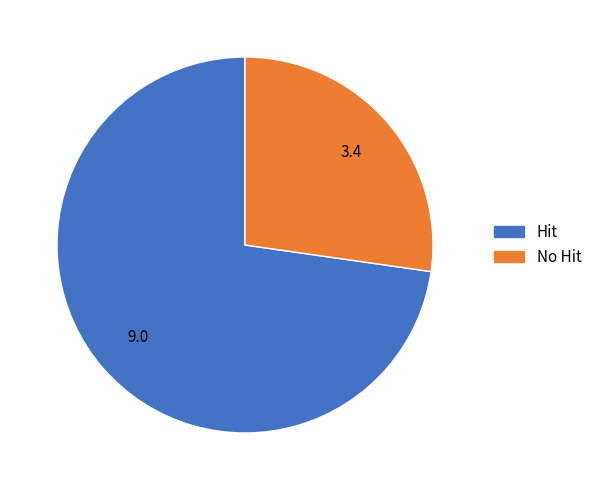

Does any single category account for the majority?

Yes